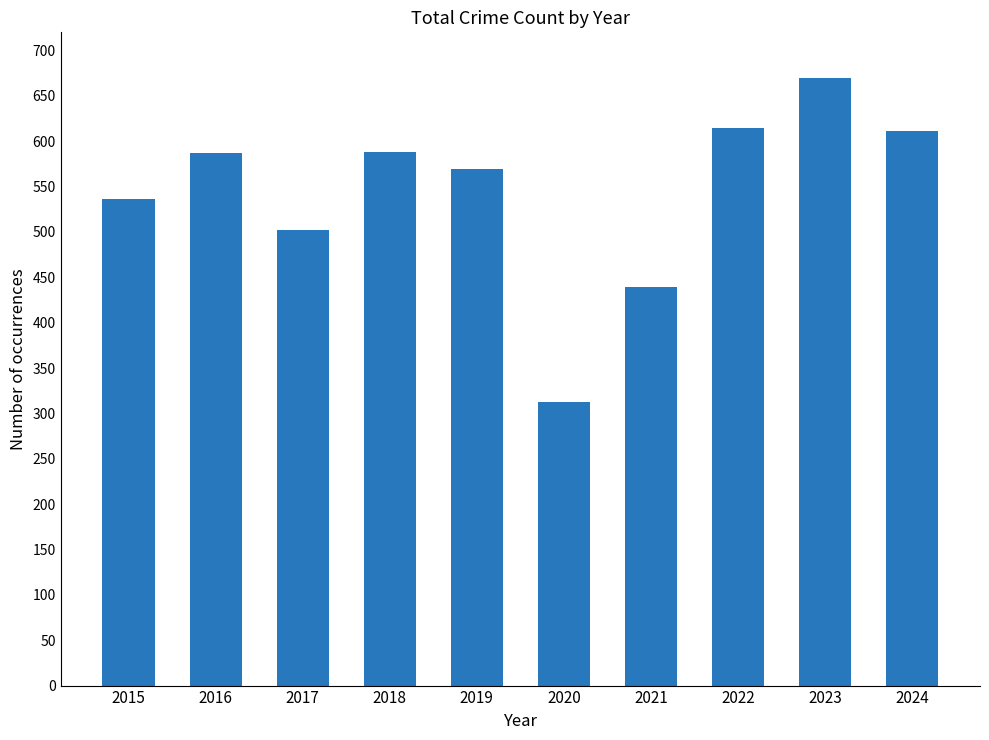

At which label is the value closest to 491?

2017